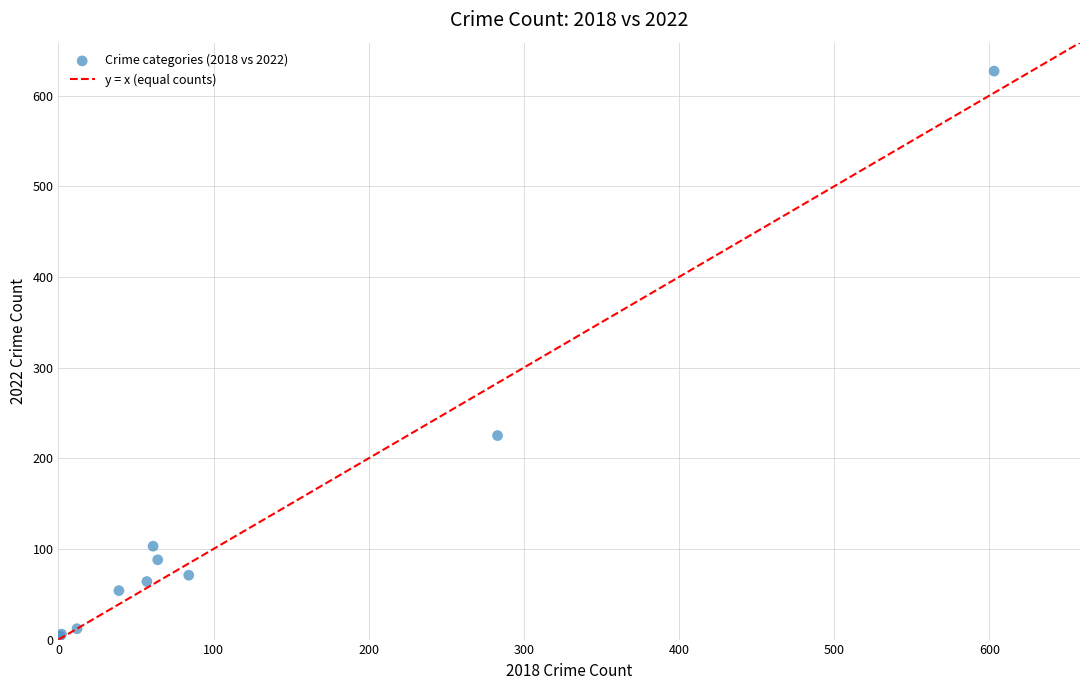

What Y value in the scatter plot is closest to 315?

225